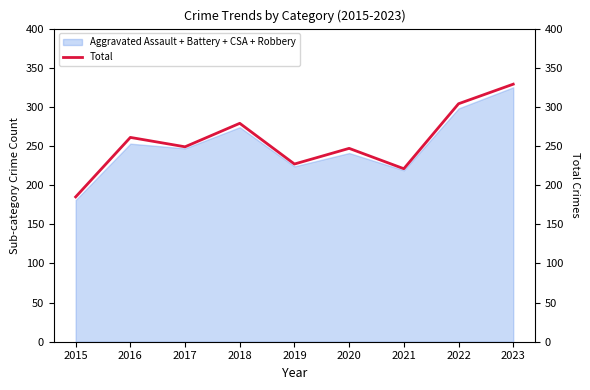

What is the difference between the values at 2017 and 2019?

22